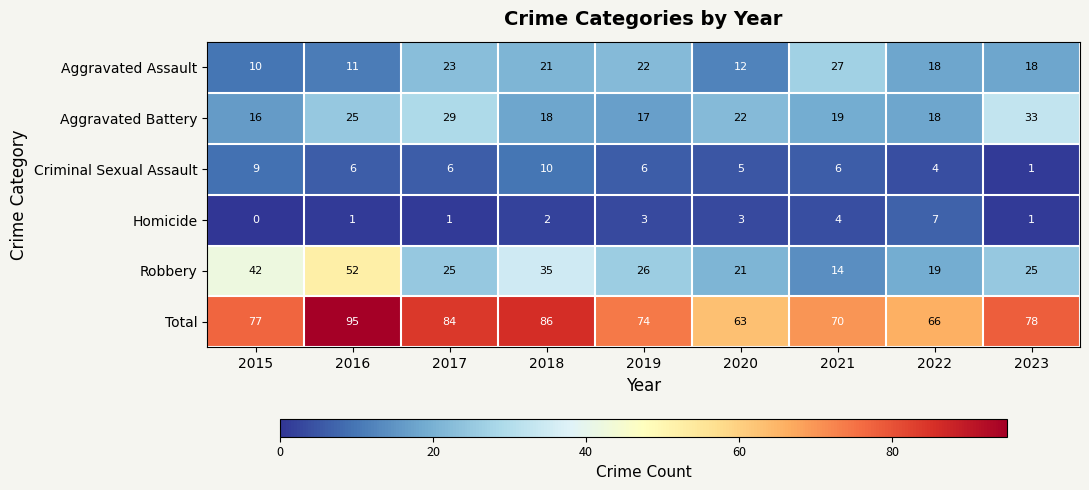

What is the sum of all Criminal Sexual Assault values?

53